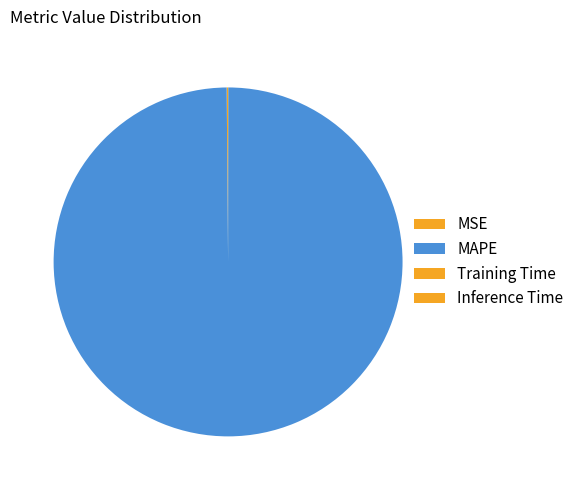

How many slices are in this pie chart?

4